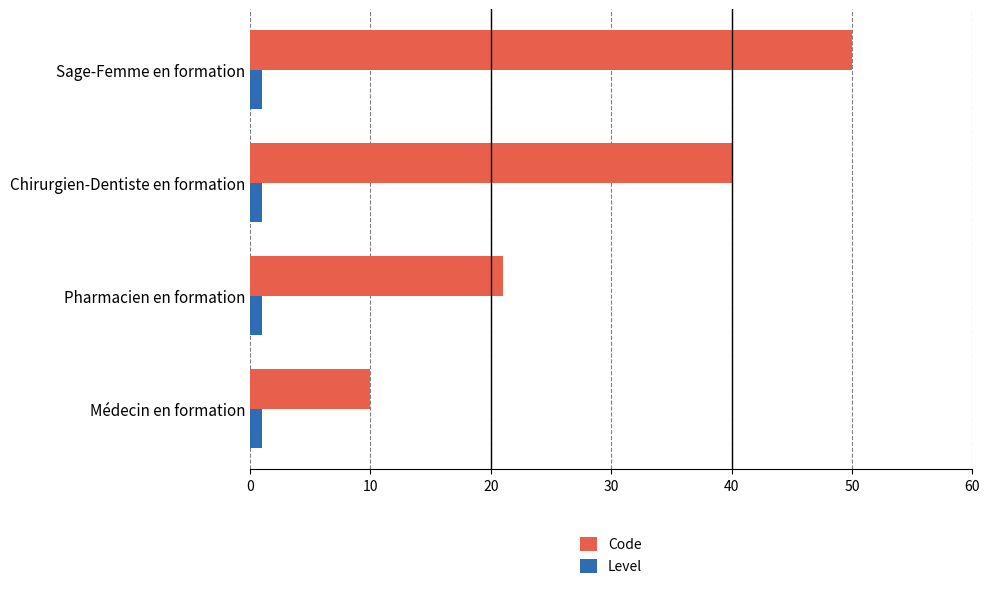

Count the number of categories in the chart.

4